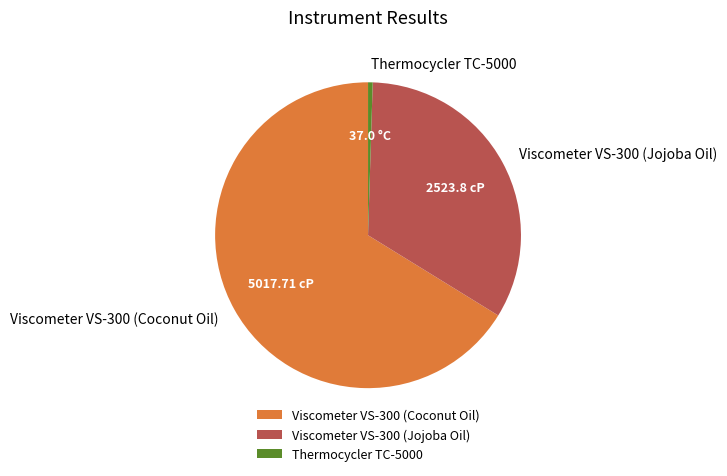

Count the number of slices in the pie.

3